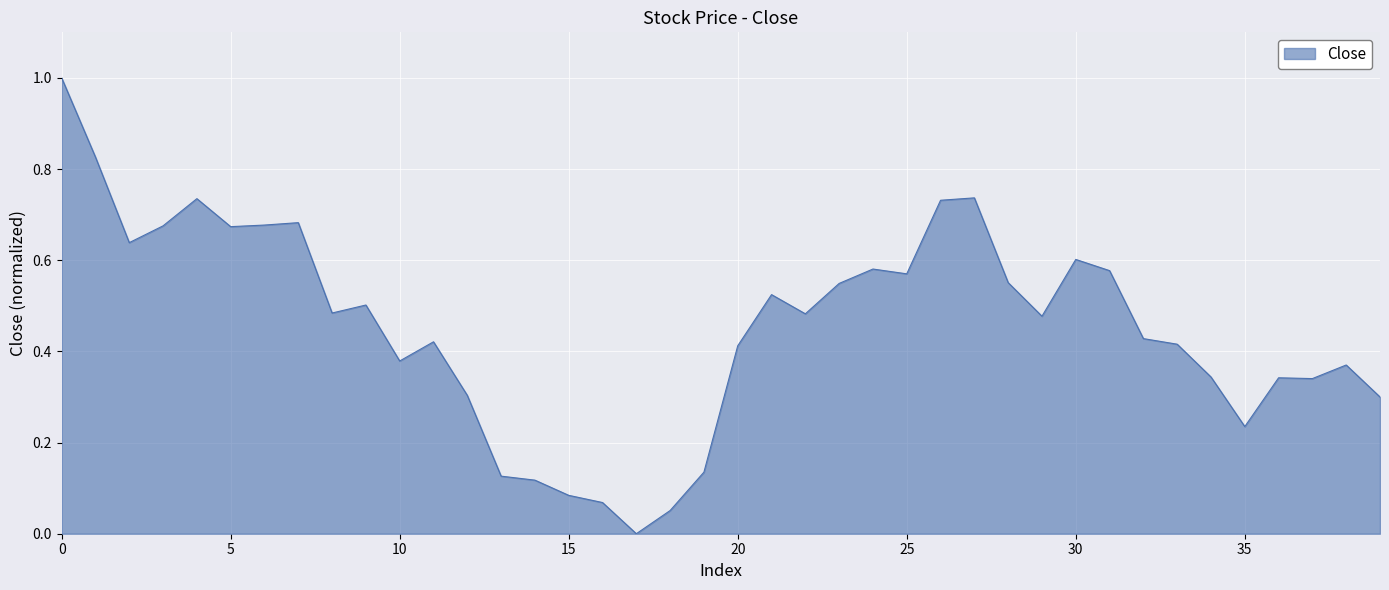

What is the maximum value shown in the chart?

1.0